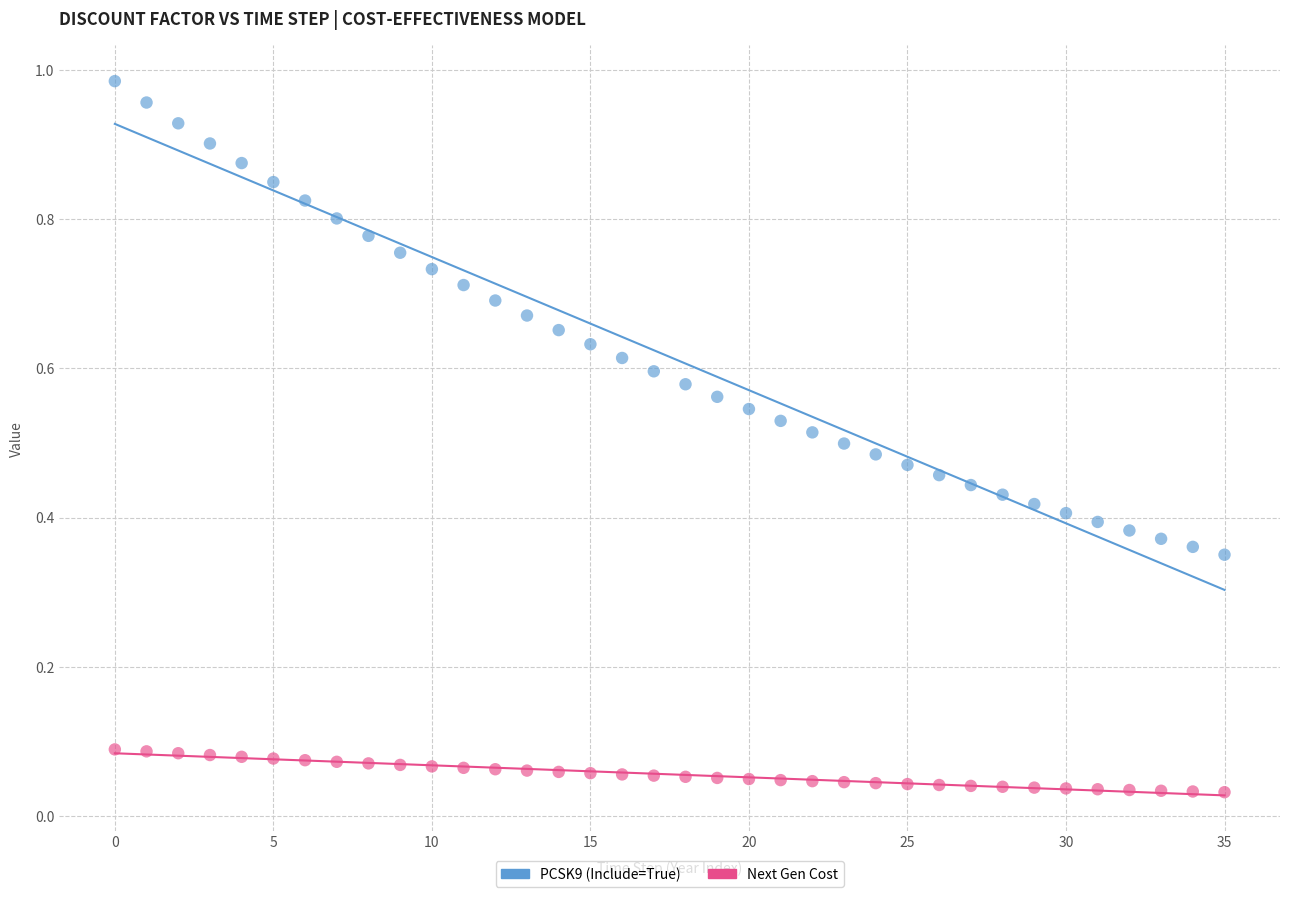

Which series has the largest Y range (max minus min)?

PCSK9 (Include=True)